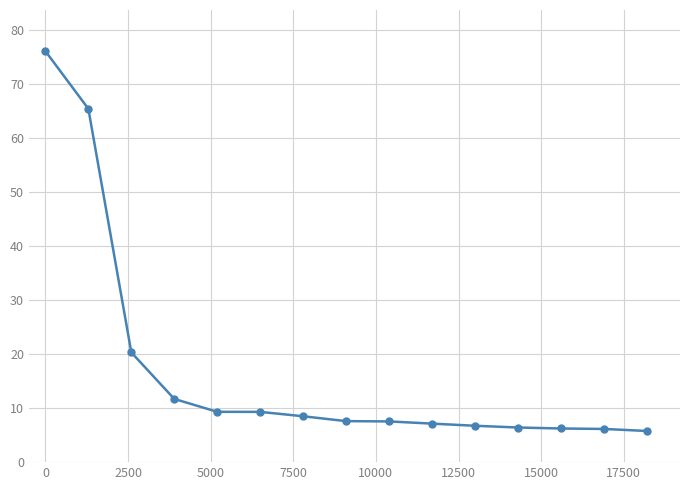

How many lines are shown in the chart?

1